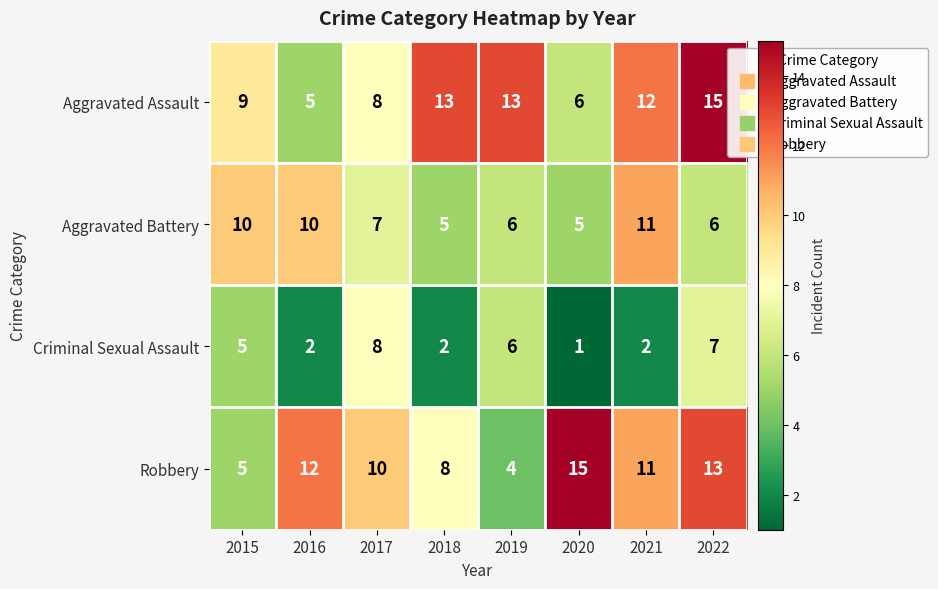

Read the Robbery value at 2017, to the nearest 10.

10